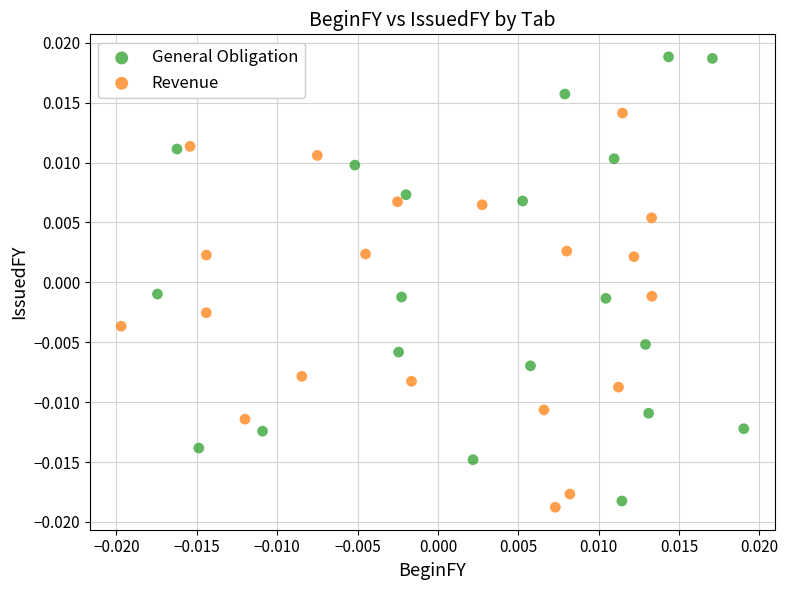

Which series has the widest spread of Y values?

General Obligation